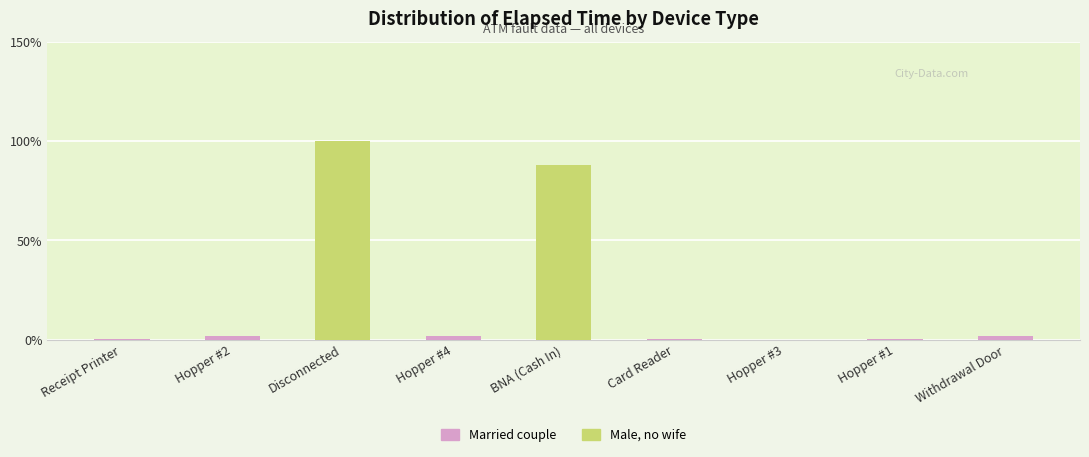

Does the chart contain stacked bars?

No